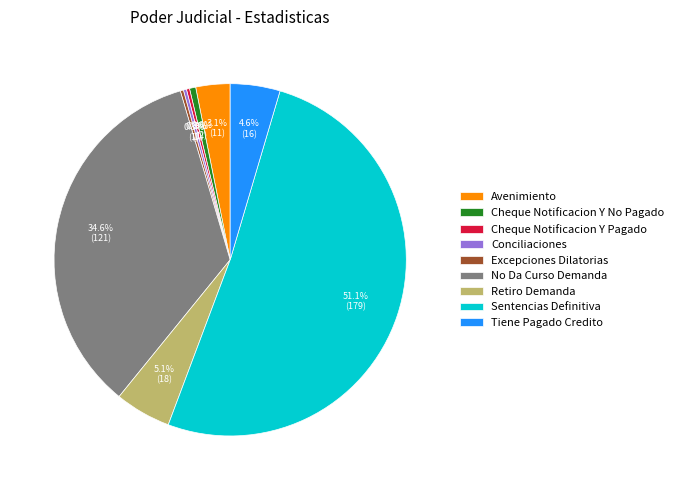

What is the ratio of the value at Sentencias Definitiva to the value at Cheque Notificacion Y Pagado?

179.0